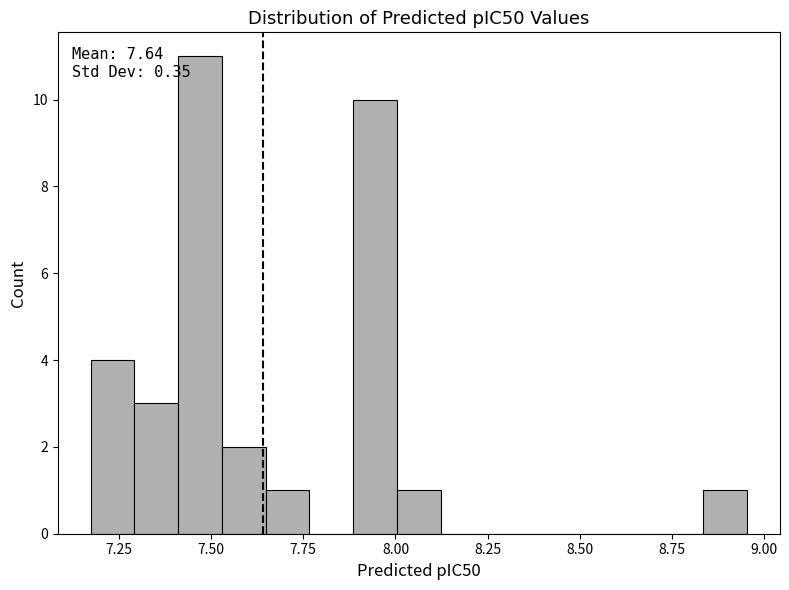

Read against the x-axis, roughly where is the centre of the tallest bar?

7.45